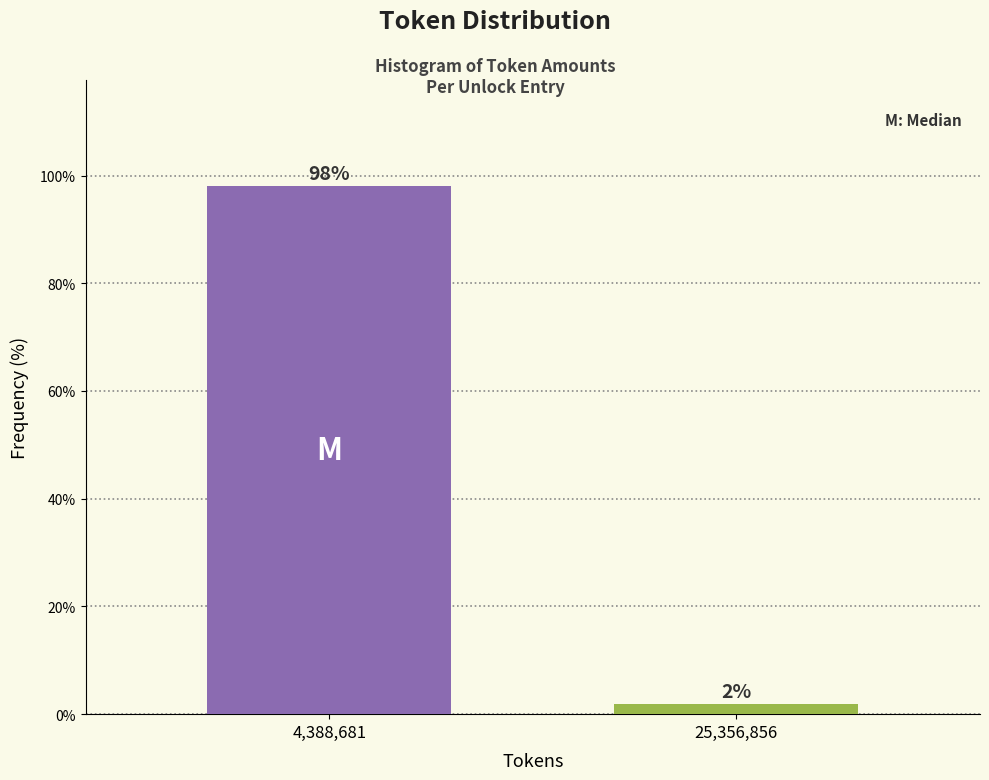

List the labels in order of value, smallest first.

25,356,856, 4,388,681